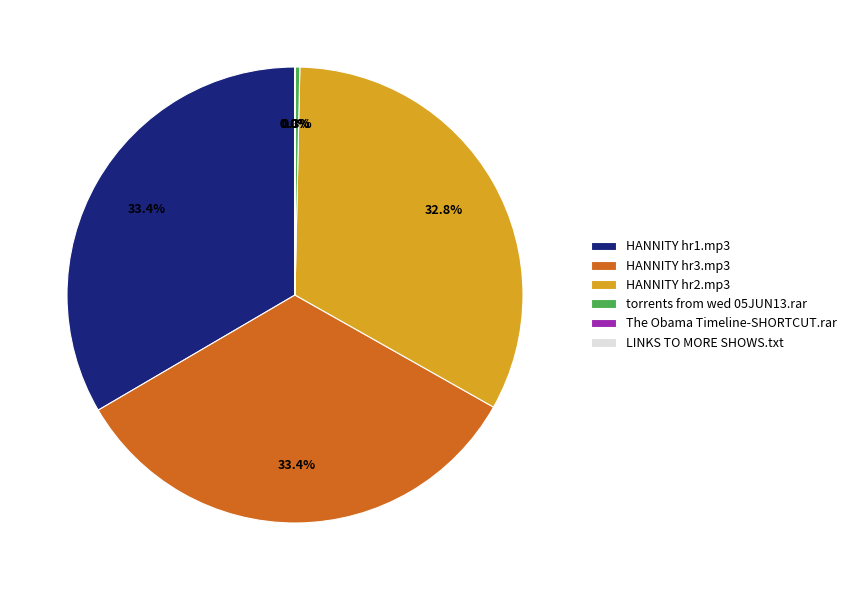

Which has a higher value, HANNITY hr2.mp3 or HANNITY hr3.mp3?

HANNITY hr3.mp3